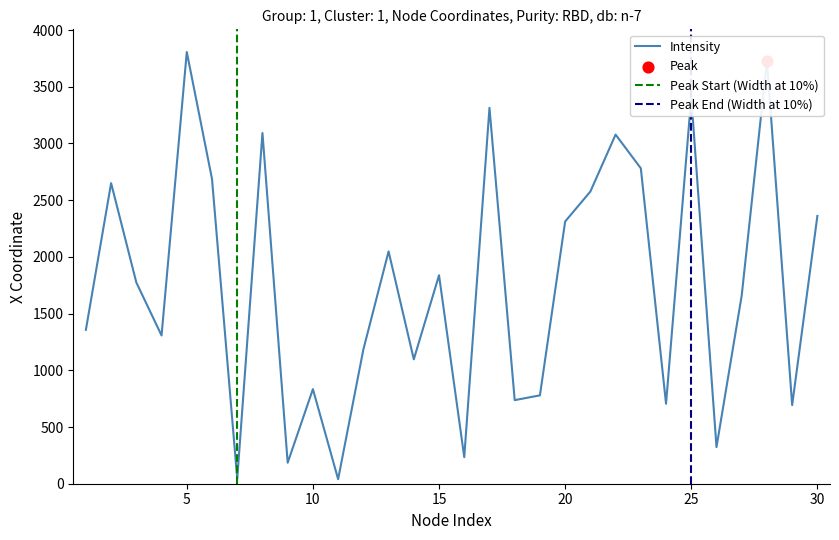

Between 7 and 8, which is larger?

8